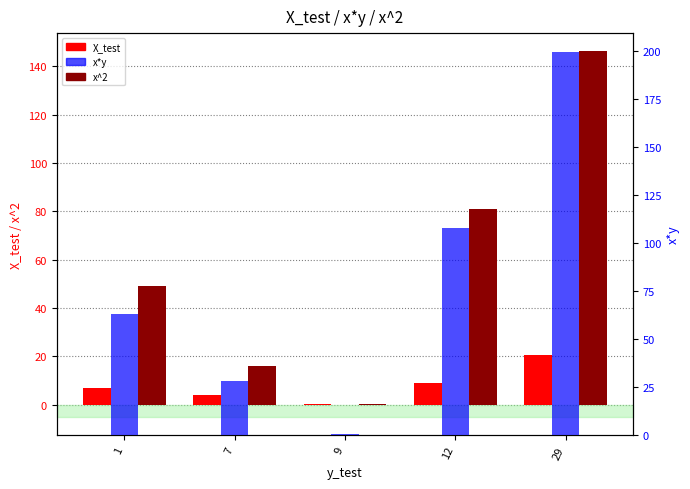

Reading left to right, what are all the values shown in this chart?

X_test: 7.0	4.0	0.5	9.0	20.5
x^2: 49.0	16.0	0.2	81.0	146.2
x*y: 63.0	28.0	0.5	108.0	199.5